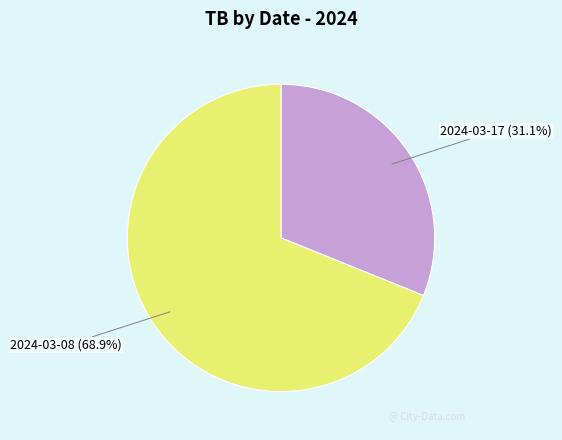

True or false: 2024-03-17 accounts for 25% of the total.

False